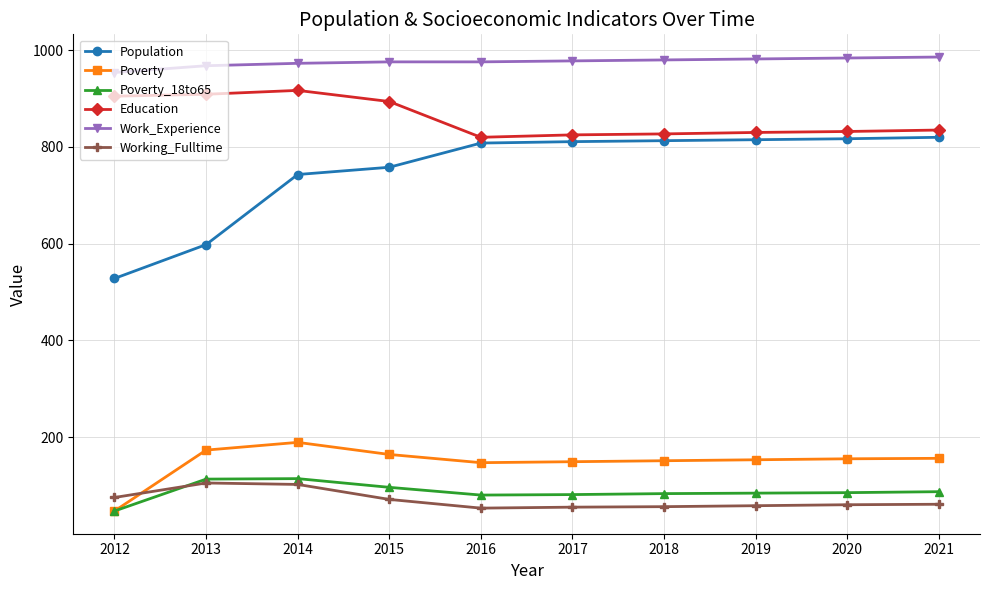

What is the value of the Working_Fulltime point at the 8th from the left?

58